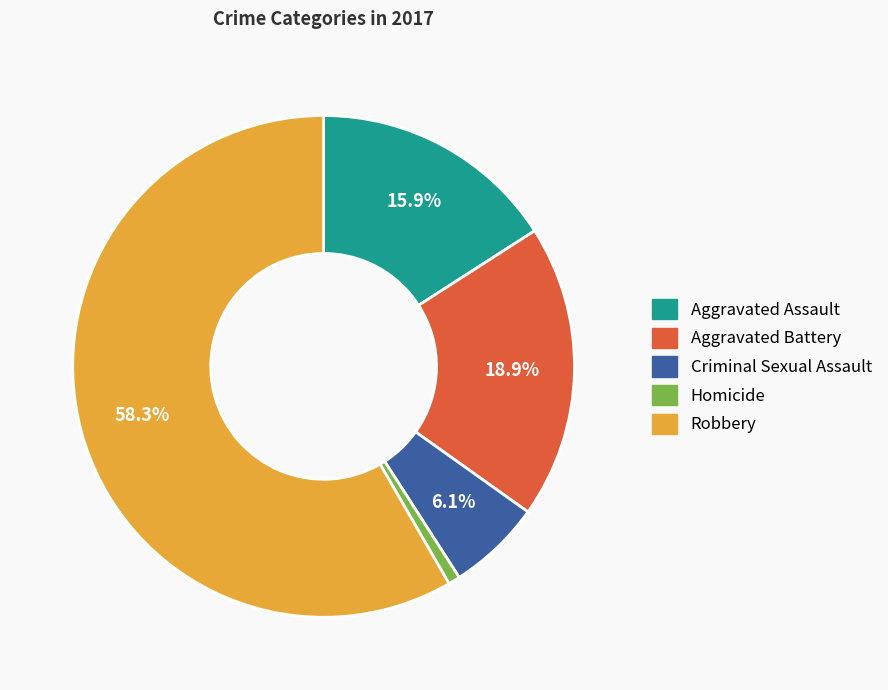

What percentage is NOT represented by Robbery?

41.7%